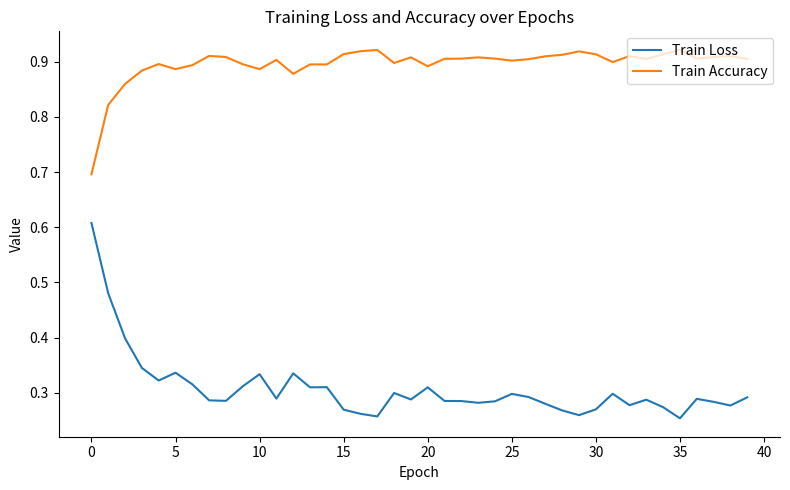

True or false: Train Accuracy and Train Loss cross at least once.

False